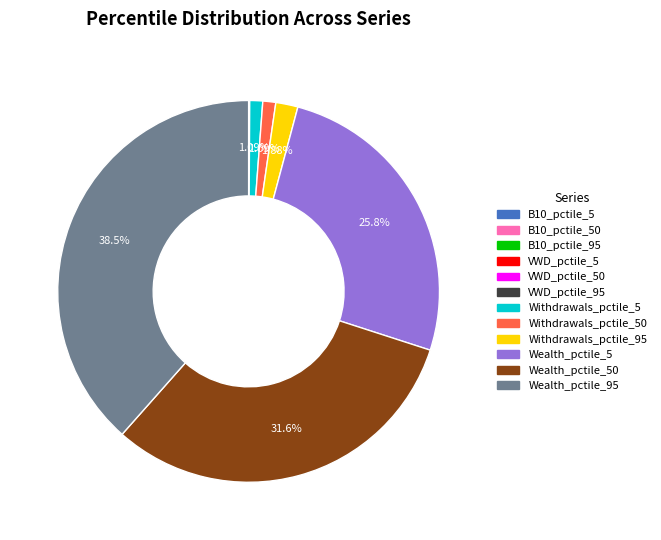

Does any single category account for the majority?

No